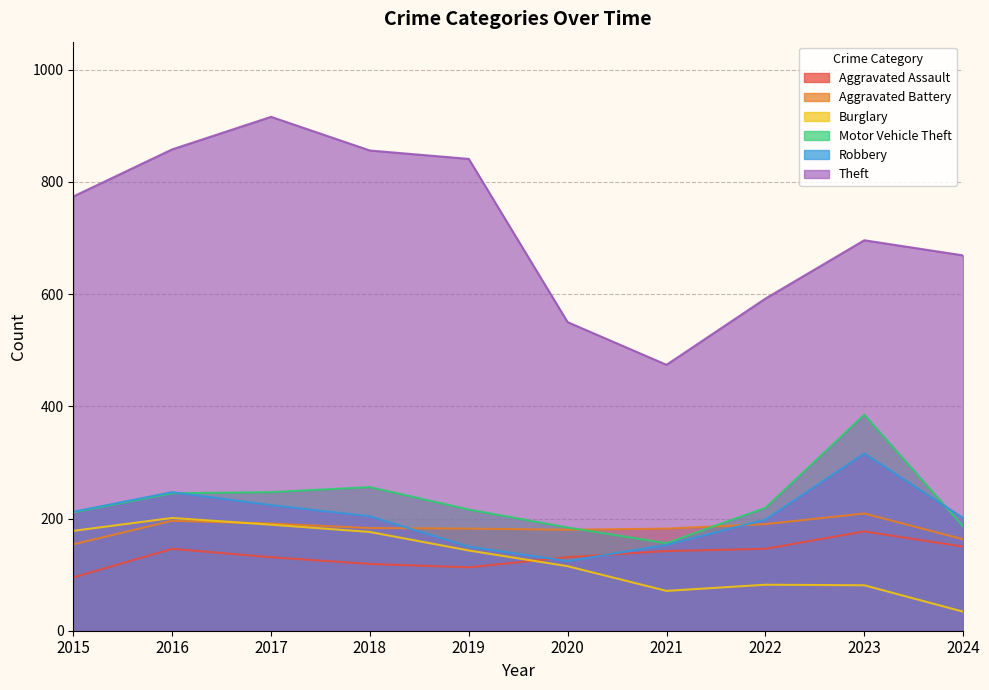

How many lines are shown in the chart?

6